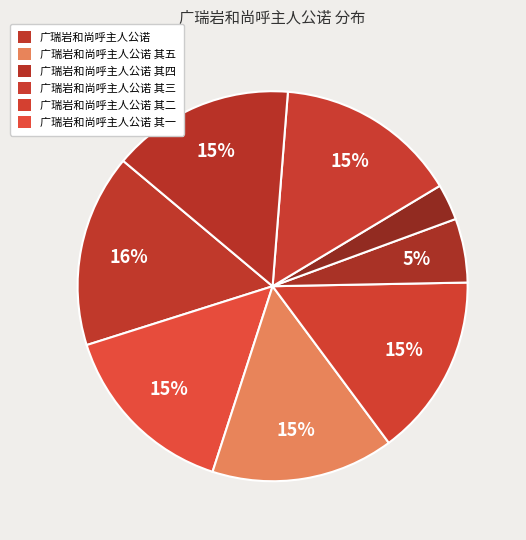

Is there any slice that represents more than half of the pie?

No